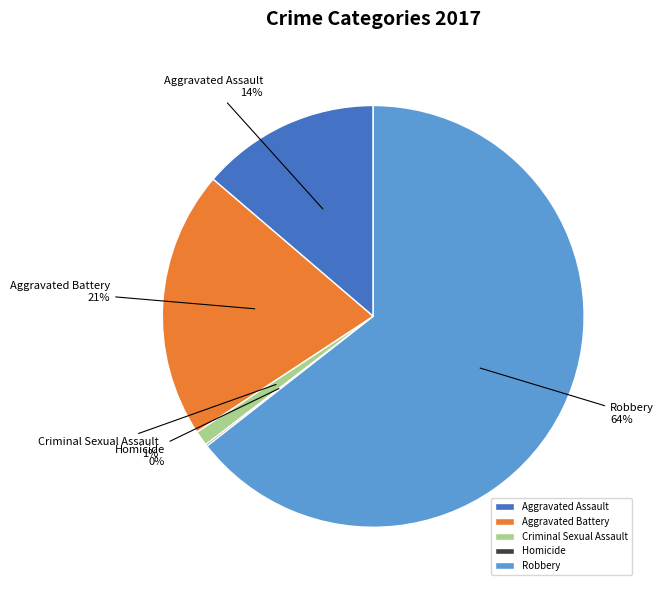

What percentage is the Criminal Sexual Assault slice, to the nearest percent?

1%